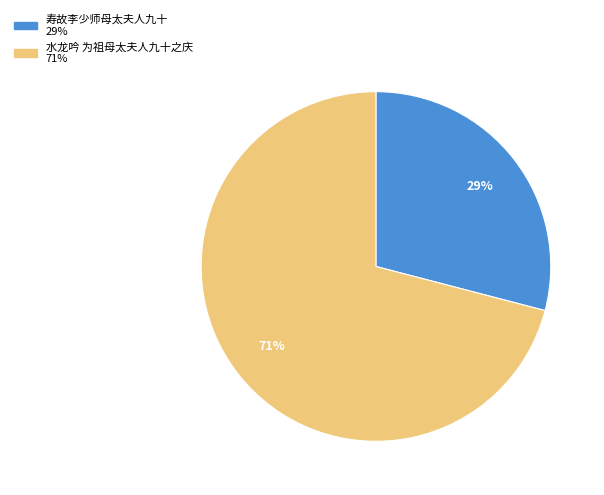

What is the largest slice in the pie chart?

水龙吟 为祖母太夫人九十之庆